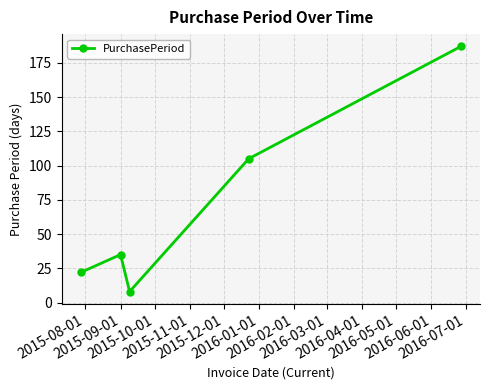

What is the minimum value shown in the chart?

8